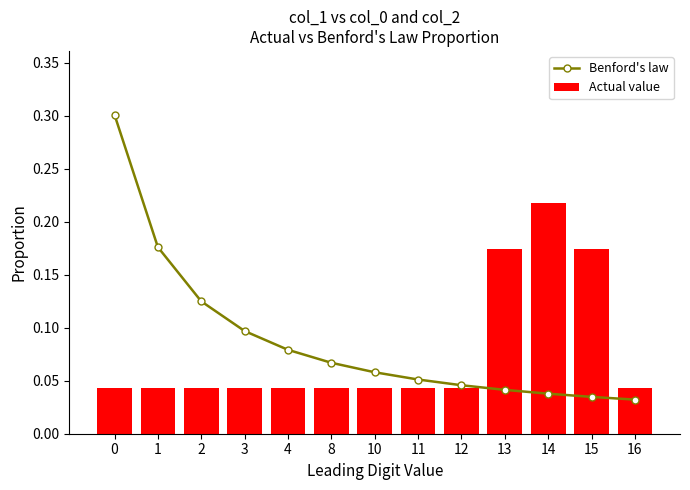

At which category does the chart reach its minimum across all series?

16